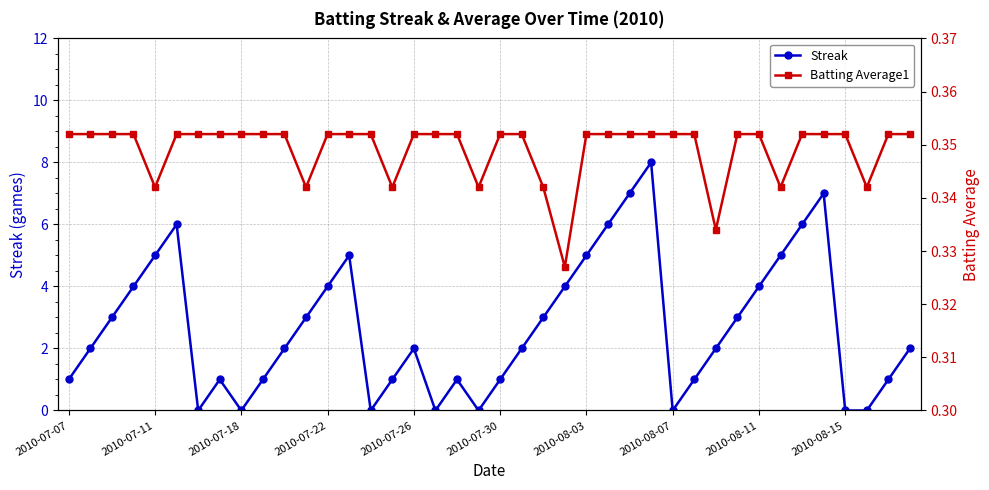

Is it true that Batting Average1 equals 0.2 at 38?

False